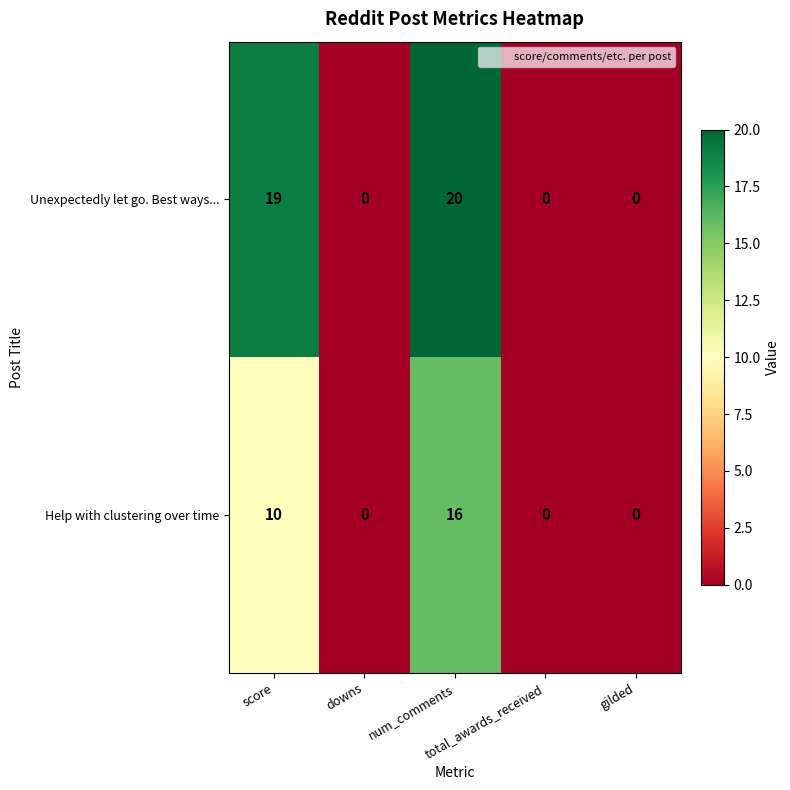

What is the difference between the maximum and minimum values in the Unexpectedly let go. Best ways... series?

20